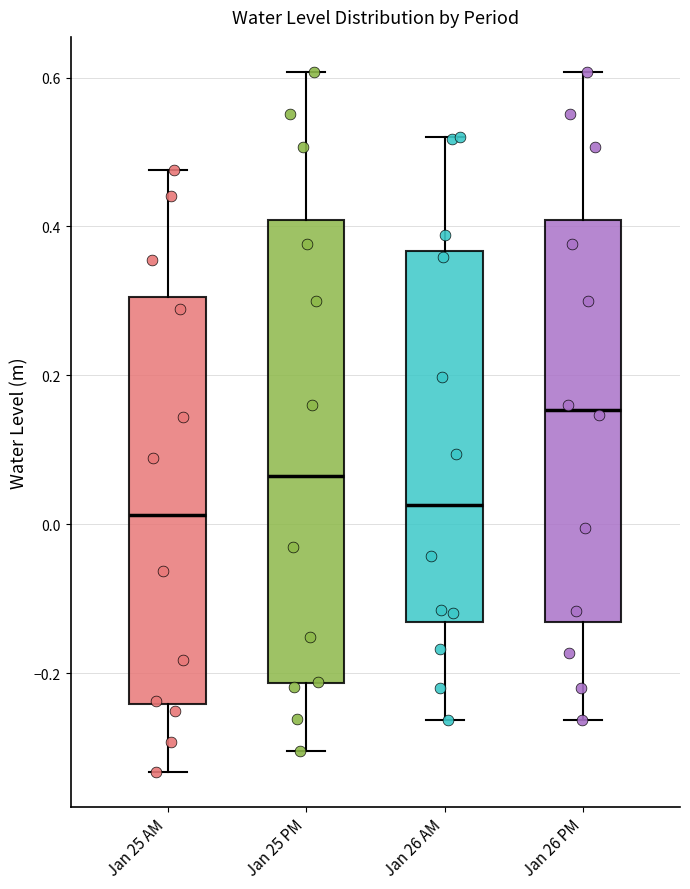

Which box is the tallest, from its lower edge to its upper edge?

Jan 25 PM